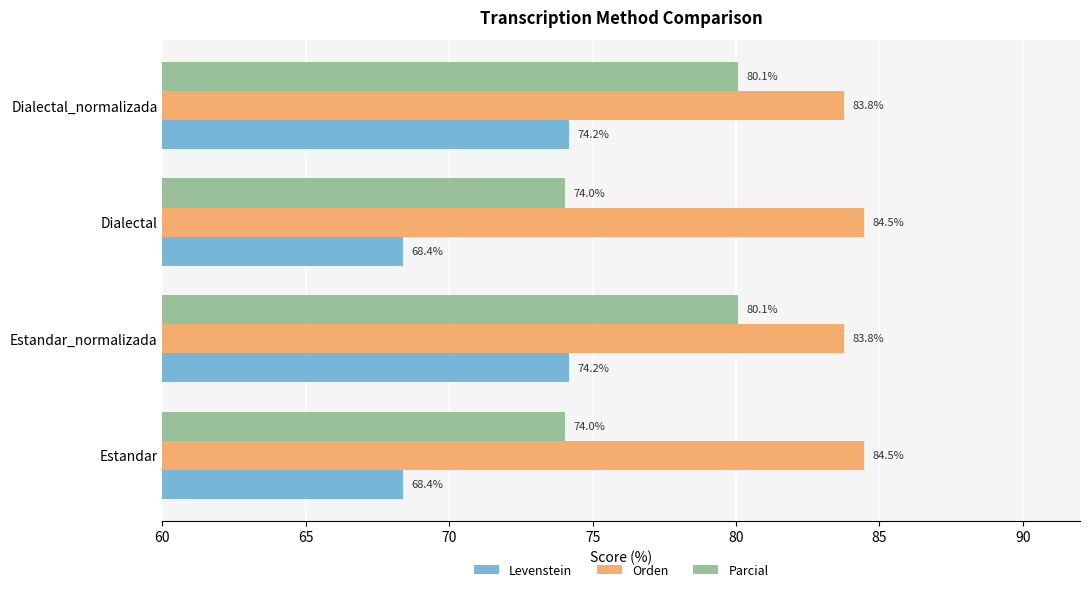

Rank the series by their average value, from lowest to highest.

Levenstein, Parcial, Orden